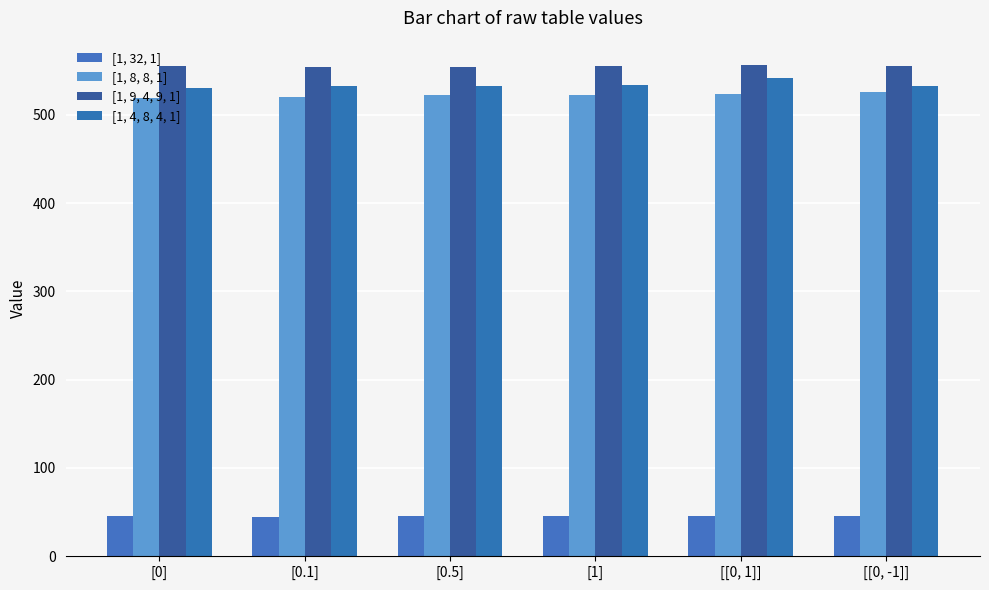

List the labels in order of [1, 9, 4, 9, 1] value, smallest first.

[0.1], [0.5], [0], [[0, -1]], [1], [[0, 1]]